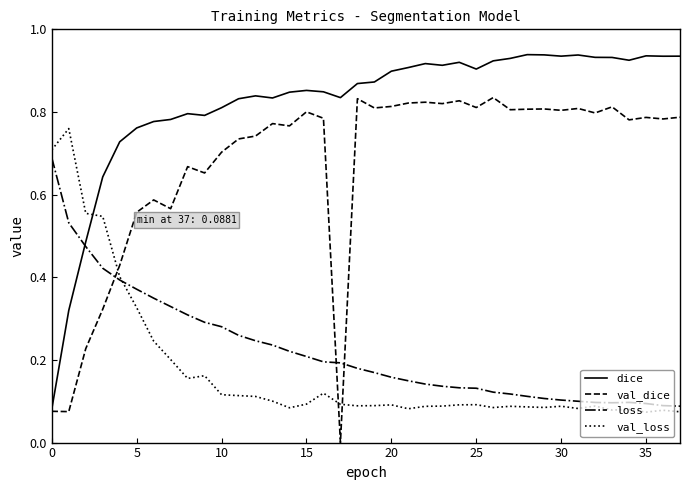

True or false: dice and val_loss intersect in this chart.

True